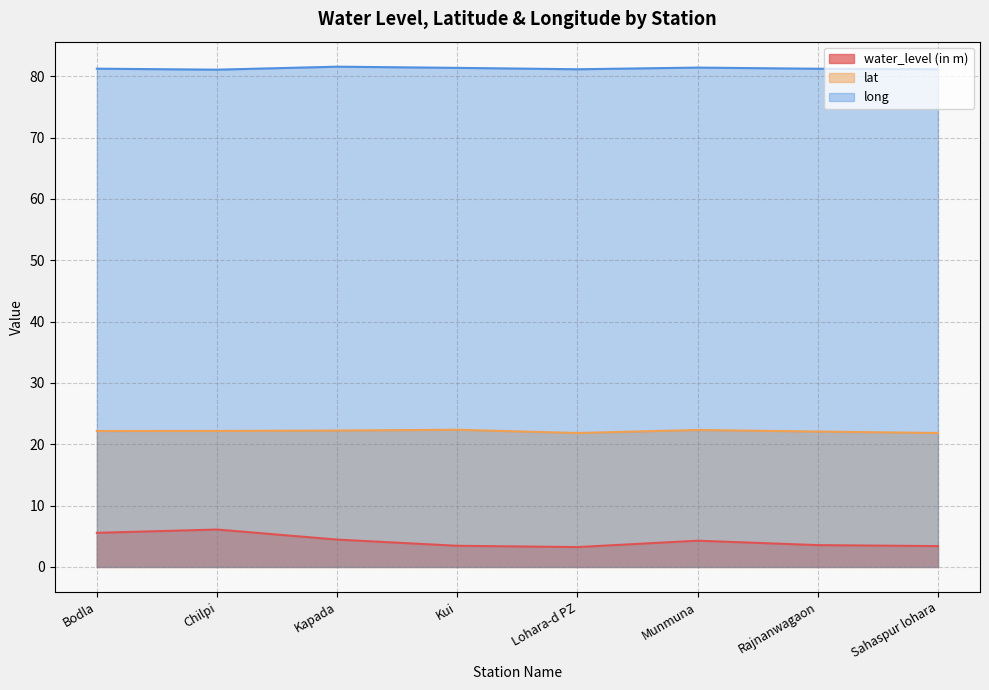

Reading left to right, extract all data points from this chart.

water_level (in m): Bodla=5.6	Chilpi=6.1	Kapada=4.5	Kui=3.5	Lohara-d PZ=3.2	Munmuna=4.3	Rajnanwagaon=3.6	Sahaspur lohara=3.4
lat: Bodla=22.2	Chilpi=22.2	Kapada=22.2	Kui=22.4	Lohara-d PZ=21.8	Munmuna=22.3	Rajnanwagaon=22.1	Sahaspur lohara=21.8
long: Bodla=81.2	Chilpi=81.1	Kapada=81.5	Kui=81.4	Lohara-d PZ=81.1	Munmuna=81.4	Rajnanwagaon=81.2	Sahaspur lohara=81.1